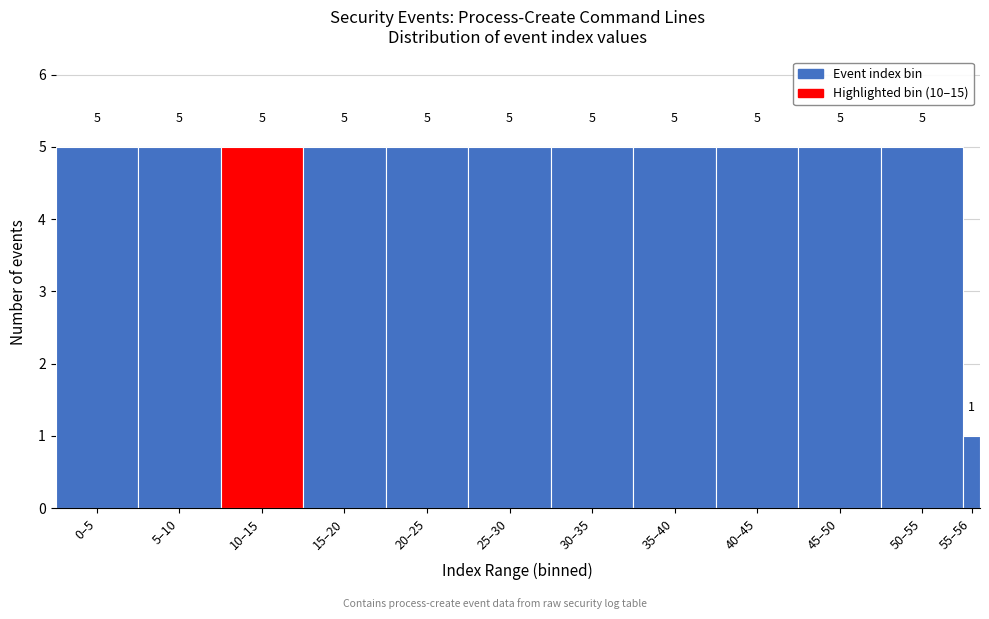

Reading left to right, what are all the values shown in this chart?

0–5=5	5–10=5	10–15=5	15–20=5	20–25=5	25–30=5	30–35=5	35–40=5	40–45=5	45–50=5	50–55=5	55–56=1